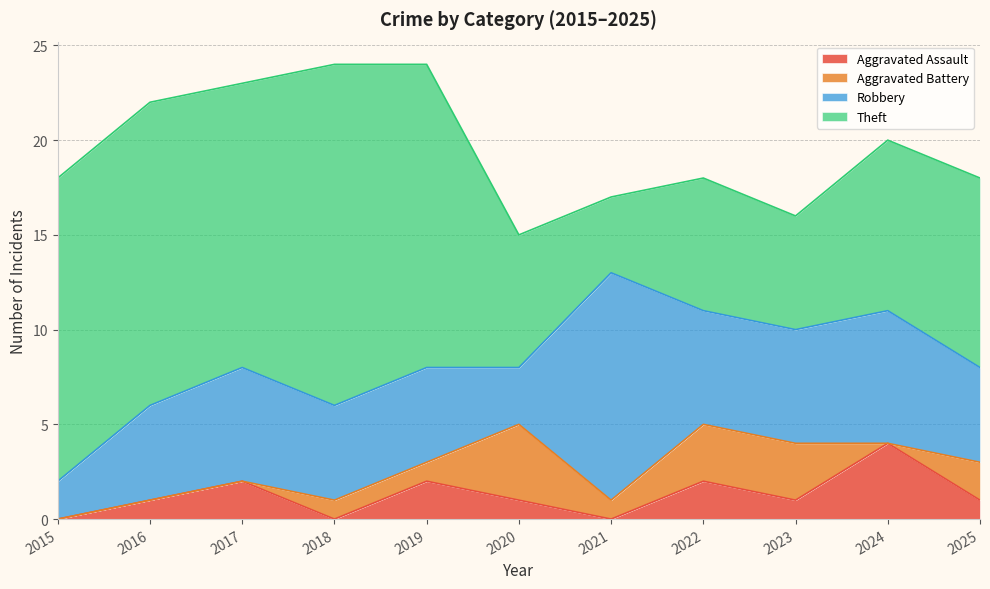

Between 2024 and 2025, which is larger?

2024